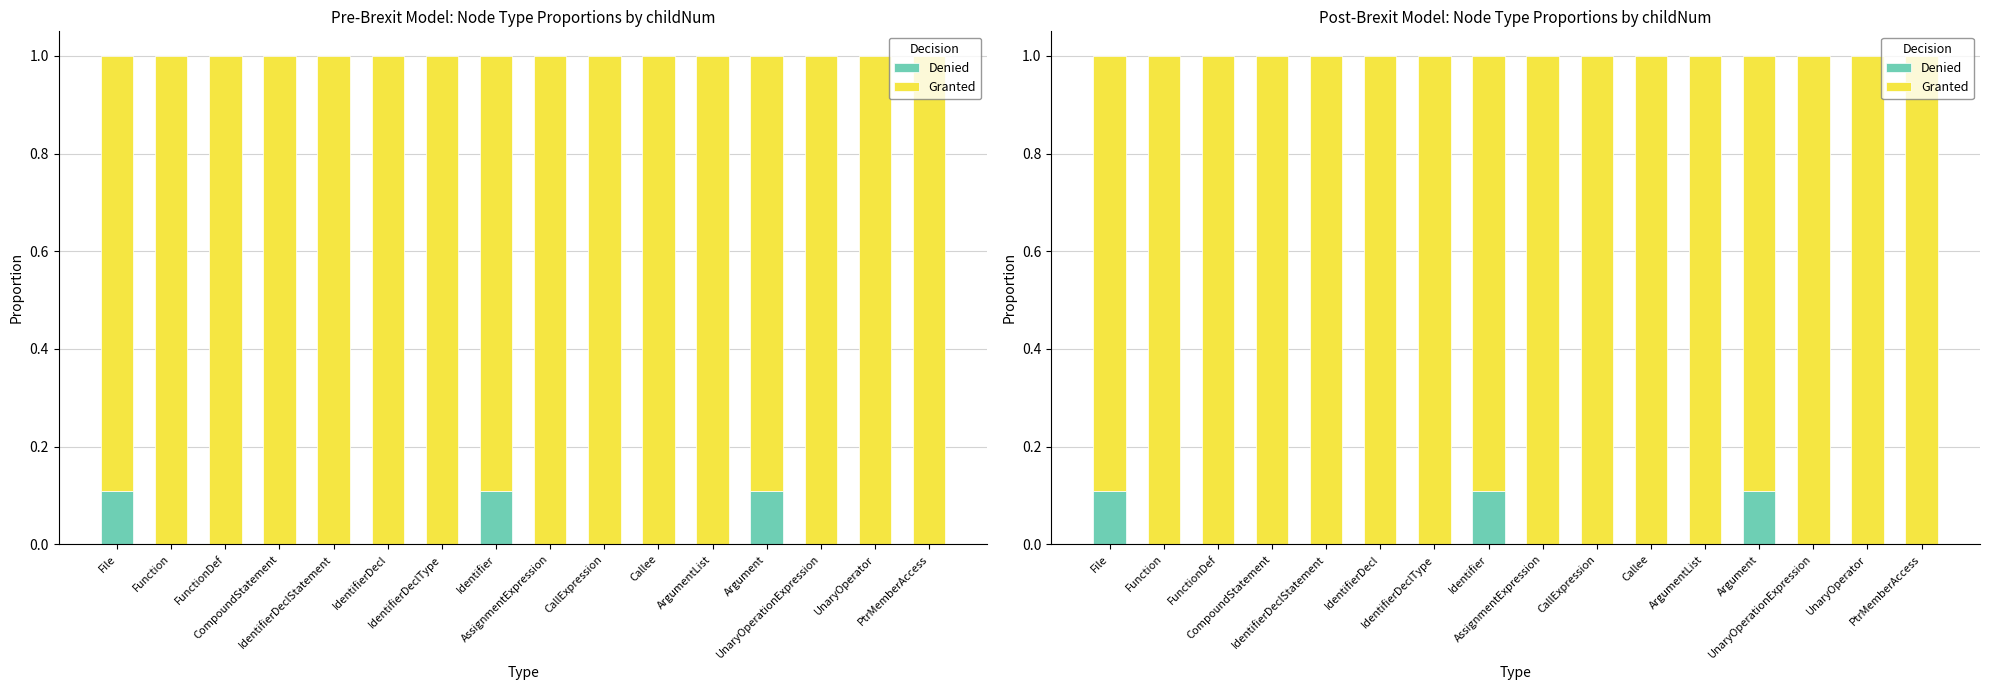

How many data points does each series have?

16